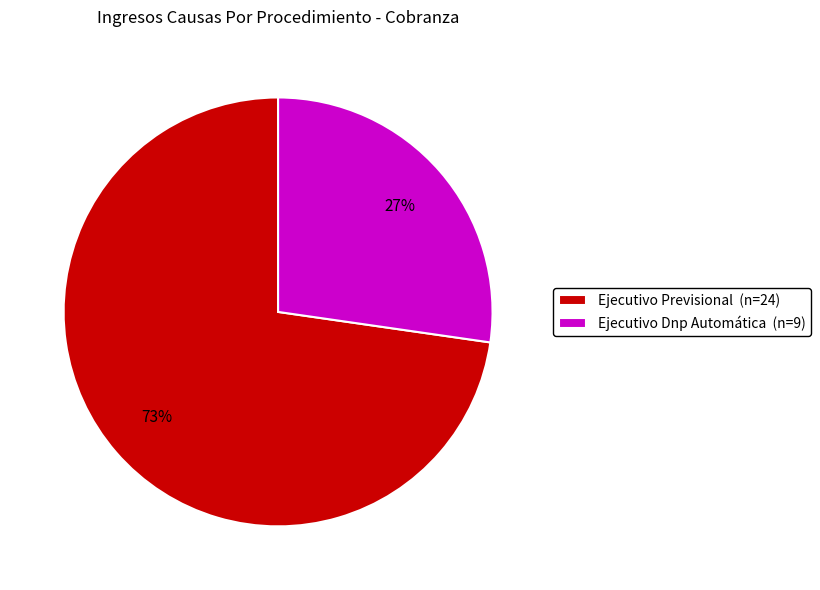

What percentage is the Ejecutivo Dnp Automática slice, to the nearest percent?

27%